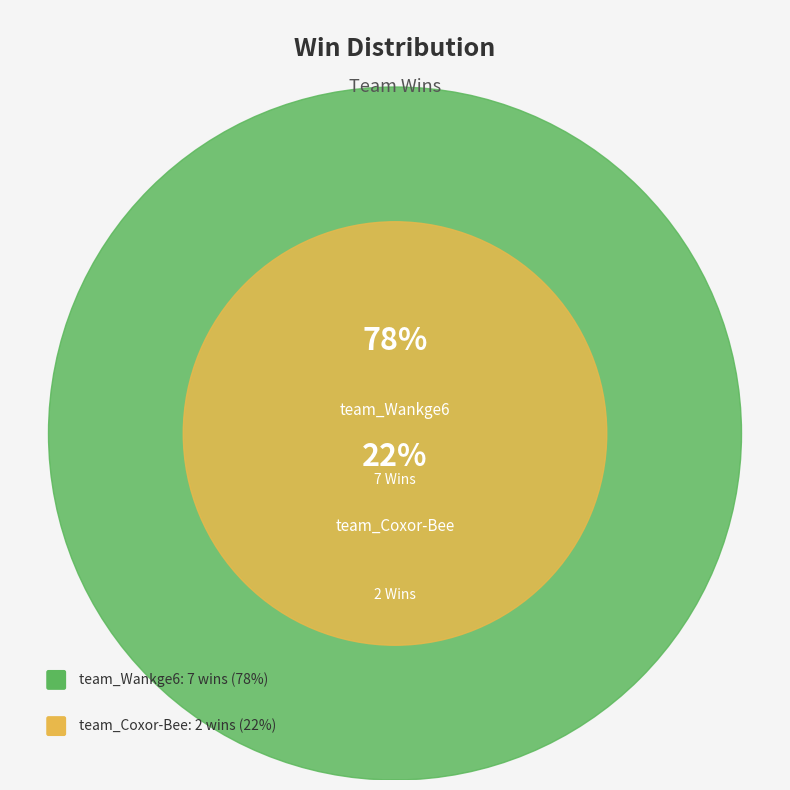

Which has a higher value, team_Wankge6 or team_Coxor-Bee?

team_Wankge6